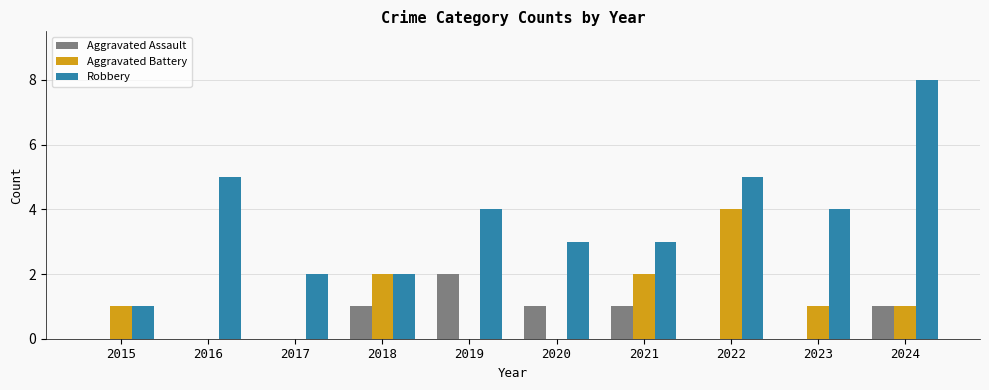

Is the value of Aggravated Assault at 2023 greater than the value of Robbery at 2021?

No